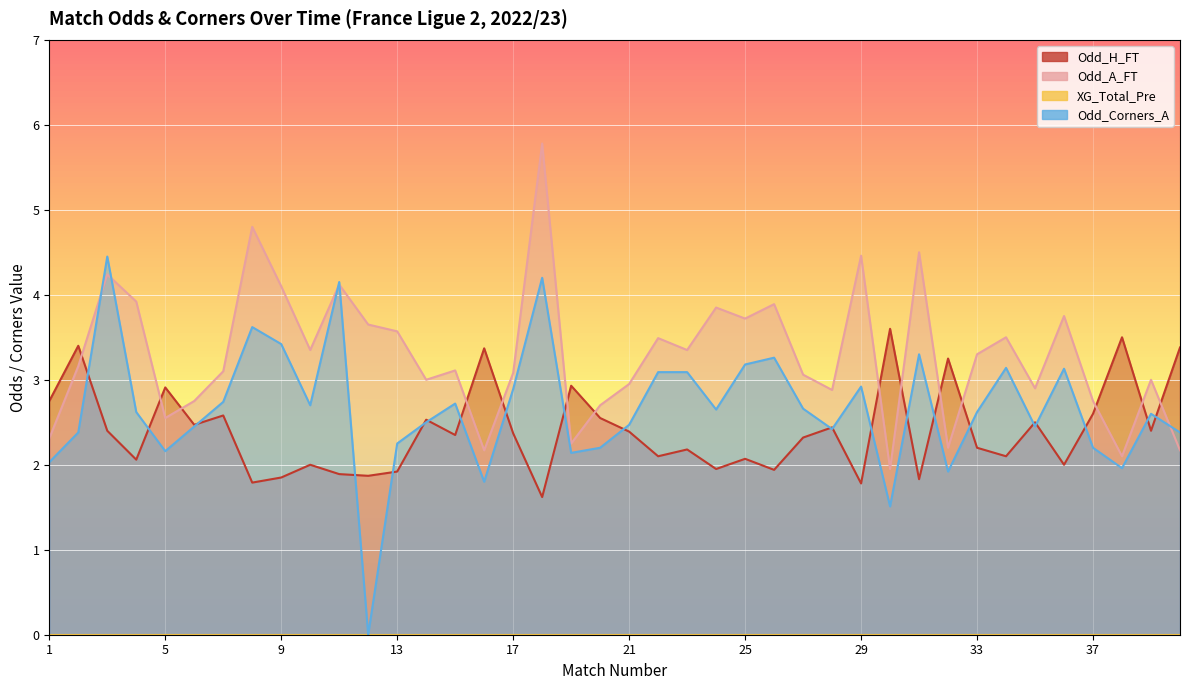

Reading left to right, transcribe all the data shown in this chart.

Odd_H_FT: 1=2.8	2=3.4	3=2.4	4=2.1	5=2.9	6=2.5	7=2.6	8=1.8	9=1.9	10=2.0	11=1.9	12=1.9	13=1.9	14=2.5	15=2.4	16=3.4	17=2.4	18=1.6	19=2.9	20=2.5	21=2.4	22=2.1	23=2.2	24=1.9	25=2.1	26=1.9	27=2.3	28=2.4	29=1.8	30=3.6	31=1.8	32=3.2	33=2.2	34=2.1	35=2.5	36=2.0	37=2.6	38=3.5	39=2.4	40=3.4
Odd_A_FT: 1=2.3	2=3.2	3=4.2	4=3.9	5=2.5	6=2.8	7=3.1	8=4.8	9=4.1	10=3.4	11=4.1	12=3.6	13=3.6	14=3.0	15=3.1	16=2.2	17=3.1	18=5.8	19=2.2	20=2.7	21=3.0	22=3.5	23=3.4	24=3.9	25=3.7	26=3.9	27=3.1	28=2.9	29=4.5	30=1.9	31=4.5	32=2.2	33=3.3	34=3.5	35=2.9	36=3.8	37=2.8	38=2.1	39=3.0	40=2.2
Odd_Corners_A: 1=2.0	2=2.4	3=4.5	4=2.6	5=2.2	6=2.5	7=2.7	8=3.6	9=3.4	10=2.7	11=4.2	12=0.0	13=2.2	14=2.5	15=2.7	16=1.8	17=2.9	18=4.2	19=2.1	20=2.2	21=2.5	22=3.1	23=3.1	24=2.6	25=3.2	26=3.3	27=2.7	28=2.4	29=2.9	30=1.5	31=3.3	32=1.9	33=2.6	34=3.1	35=2.5	36=3.1	37=2.2	38=2.0	39=2.6	40=2.4